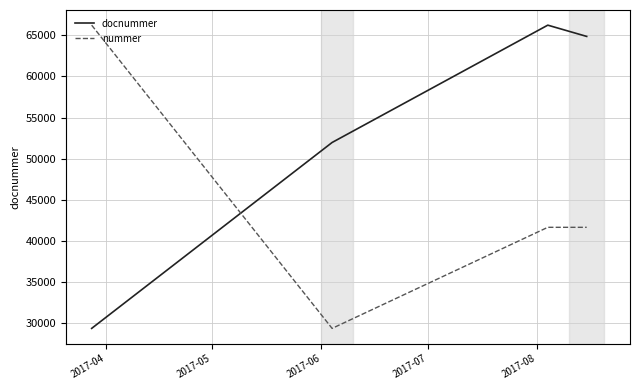

Is this an area chart (filled region under the line)?

No